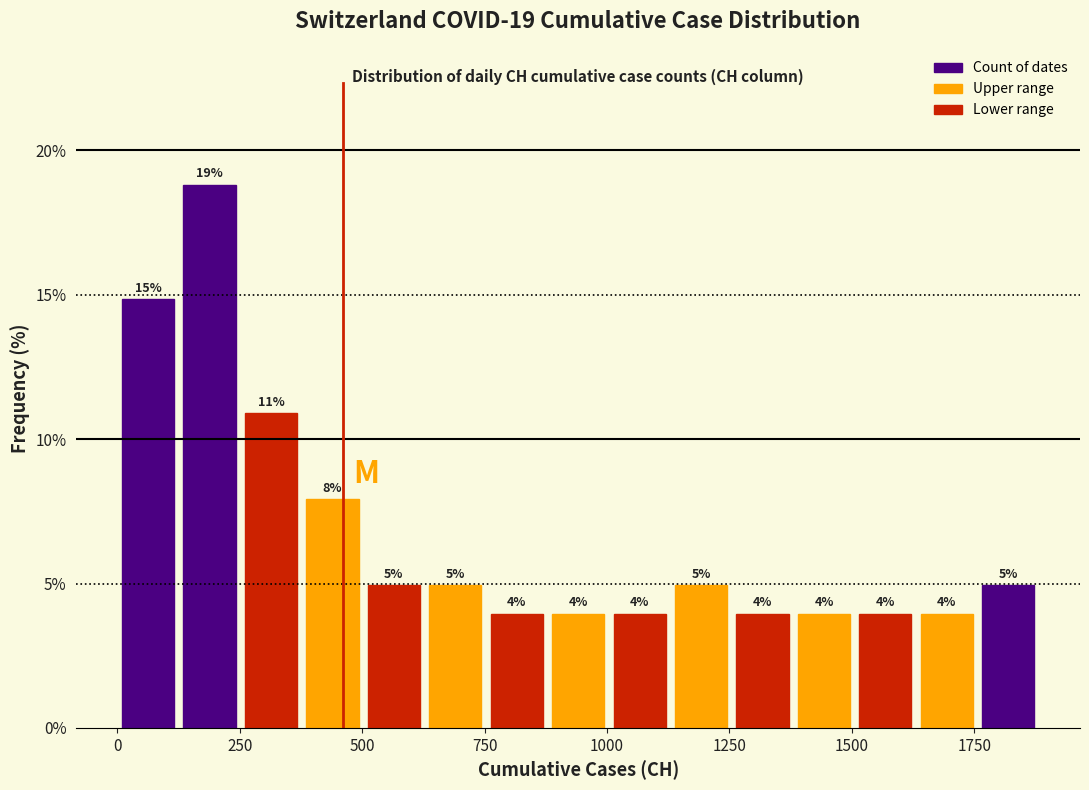

Read against the x-axis, roughly where is the centre of the tallest bar?

200